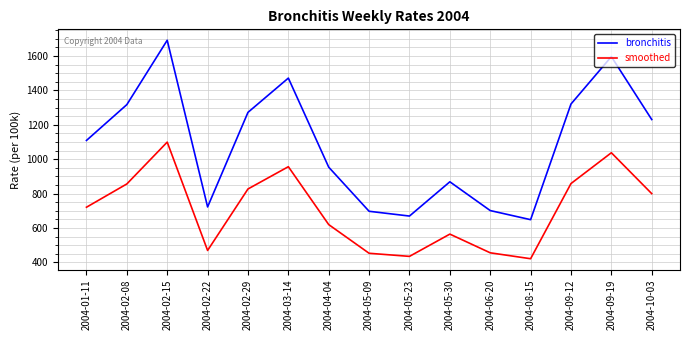

What is the maximum value for bronchitis?

1691.6